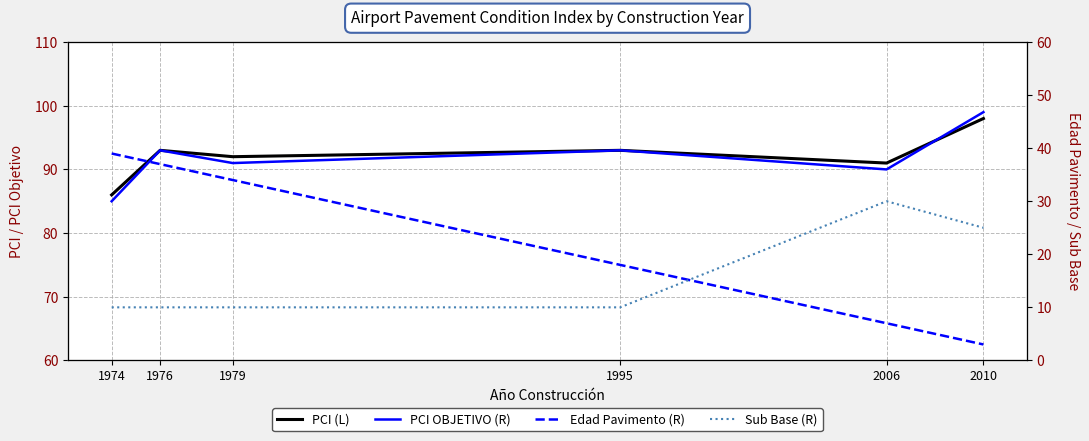

Which label corresponds to the smallest value in the chart?

2010